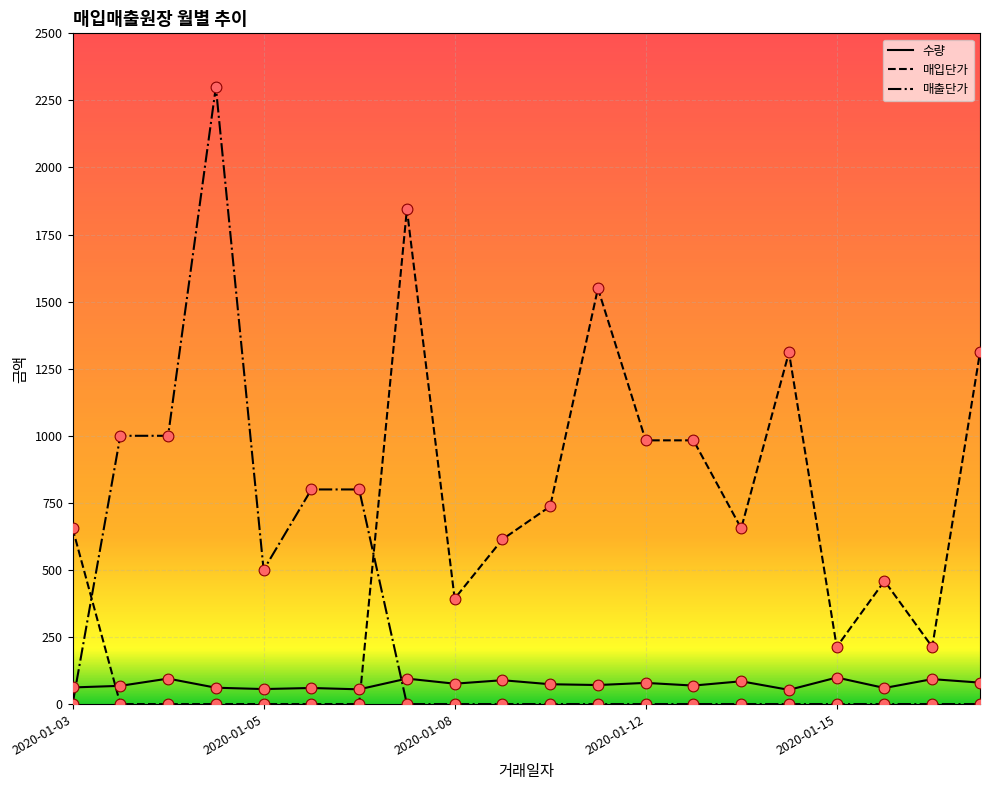

True or false: 매입단가 and 수량 intersect in this chart.

True